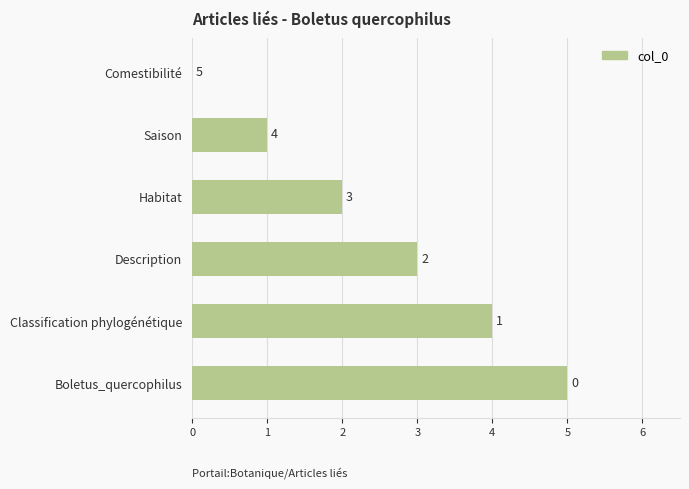

What is the greatest value displayed?

5